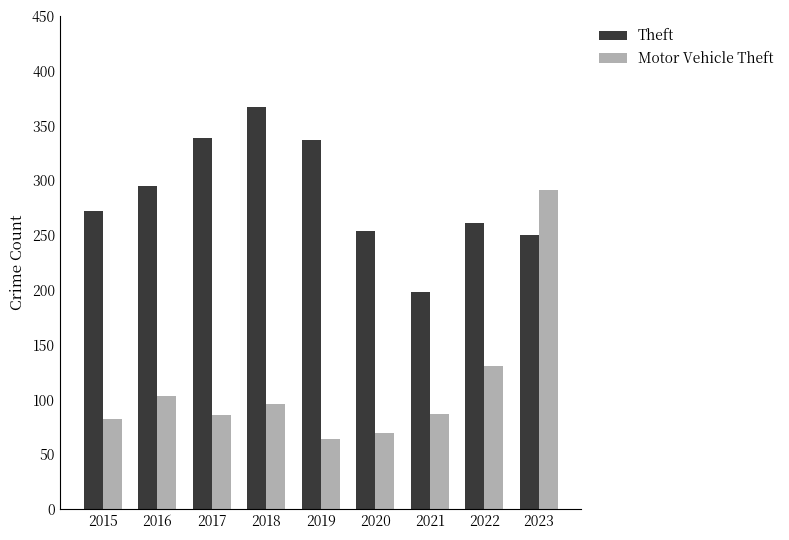

At how many categories does at least one series exceed 278?

5